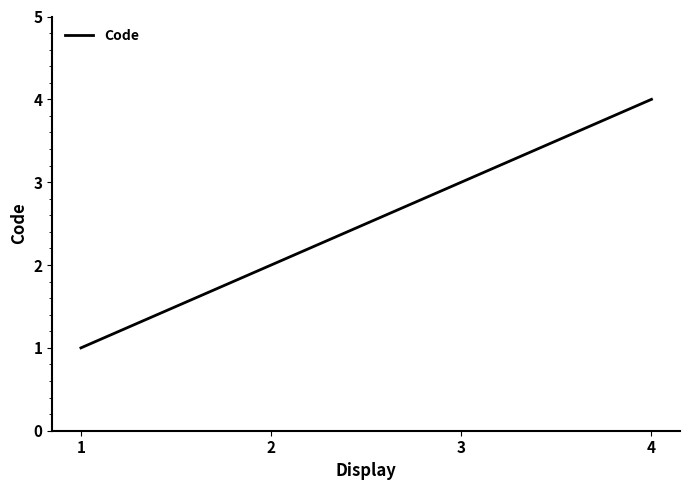

What is the maximum value shown in the chart?

4